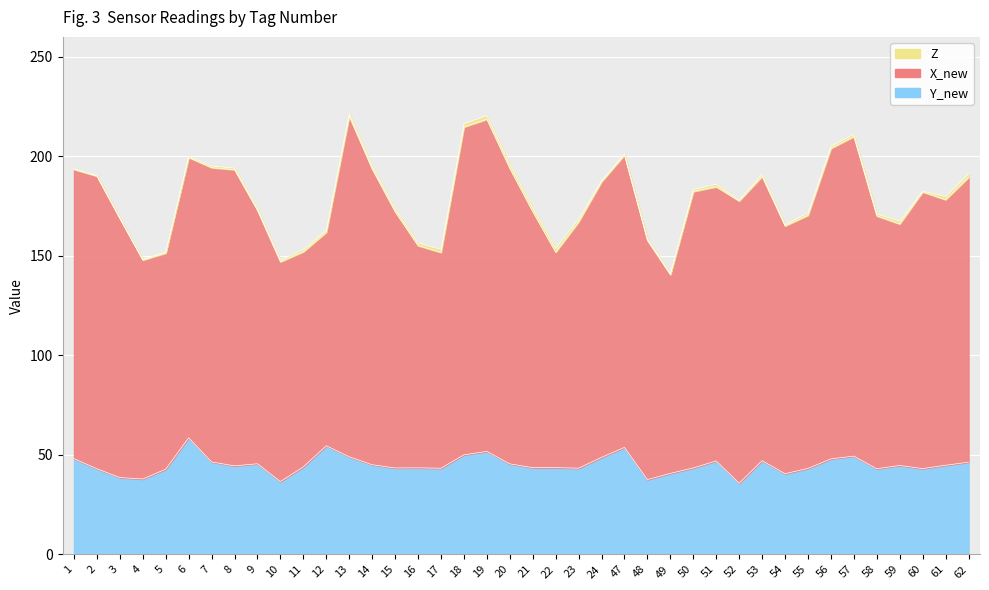

What is the average value of the Y_new series?

45.0